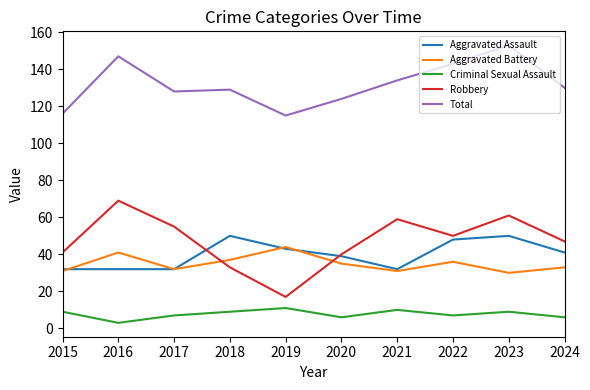

Where is Total nearest to the value 134?

2021